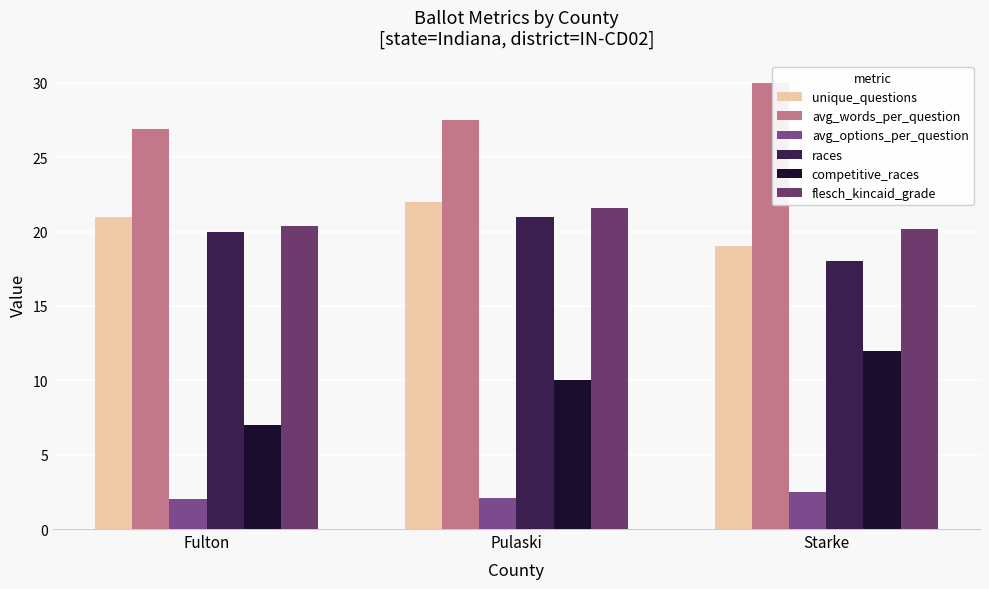

Reading left to right, what are all the values shown in this chart?

unique_questions: Fulton=21.0	Pulaski=22.0	Starke=19.0
avg_words_per_question: Fulton=26.9	Pulaski=27.5	Starke=30.0
avg_options_per_question: Fulton=2.0	Pulaski=2.1	Starke=2.5
races: Fulton=20.0	Pulaski=21.0	Starke=18.0
competitive_races: Fulton=7.0	Pulaski=10.0	Starke=12.0
flesch_kincaid_grade: Fulton=20.4	Pulaski=21.6	Starke=20.2